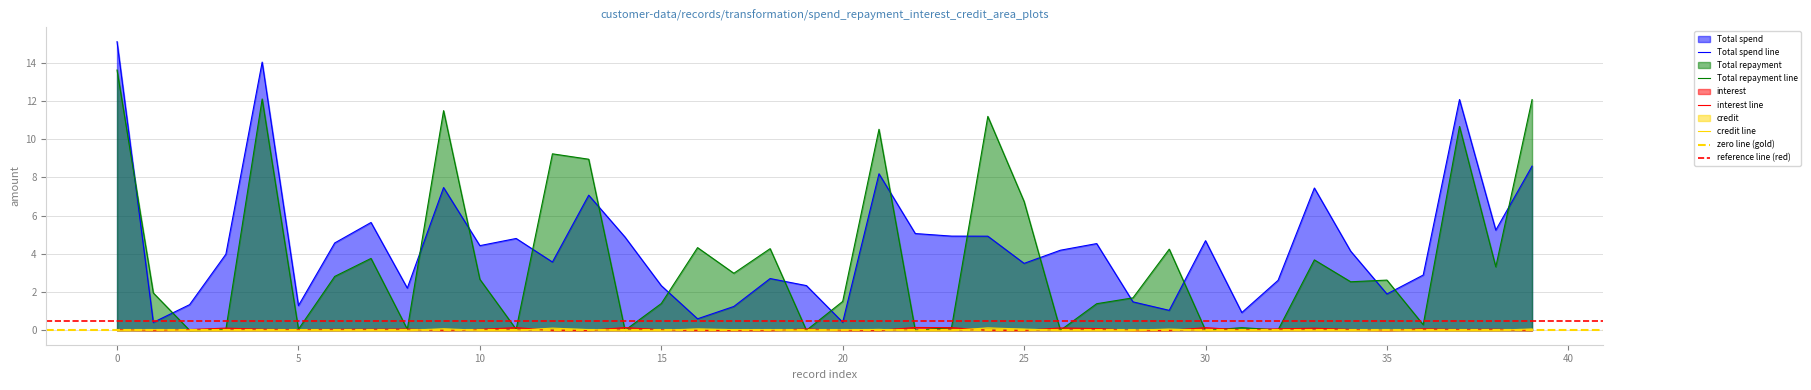

What is the difference between the maximum and minimum values in the interest series?

0.1